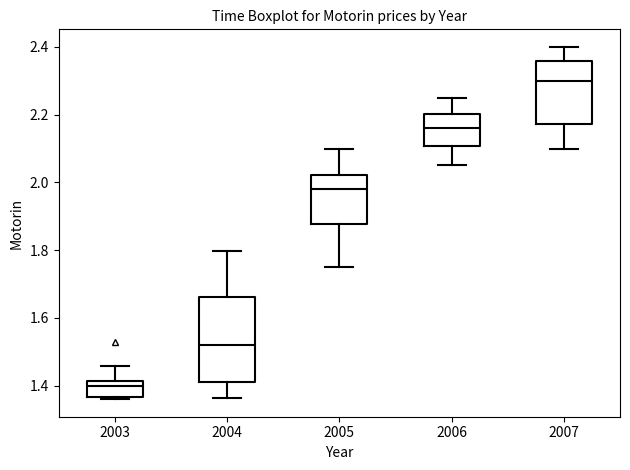

Reading left to right, read every box against the y-axis: the position of its median line, the range the box covers, and the ends of its whiskers. The values are not printed on the chart, so give them approximately, as read against the axis.

2003: median 1.40, box 1.36 to 1.42, whiskers 1.36 to 1.46
2004: median 1.52, box 1.42 to 1.66, whiskers 1.36 to 1.80
2005: median 1.98, box 1.88 to 2.02, whiskers 1.76 to 2.10
2006: median 2.16, box 2.10 to 2.20, whiskers 2.06 to 2.26
2007: median 2.30, box 2.18 to 2.36, whiskers 2.10 to 2.40